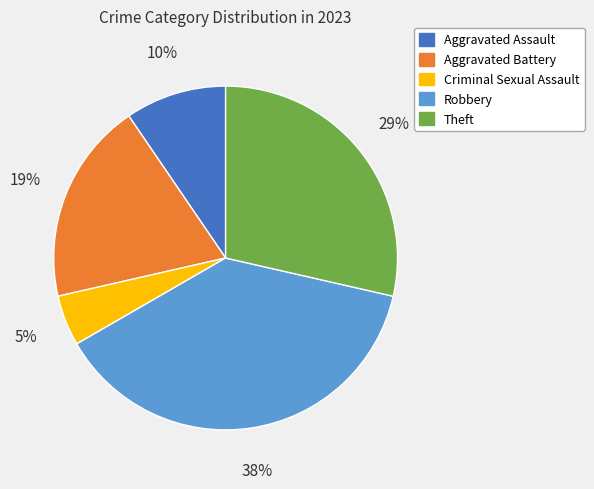

How many segments does this pie chart have?

5